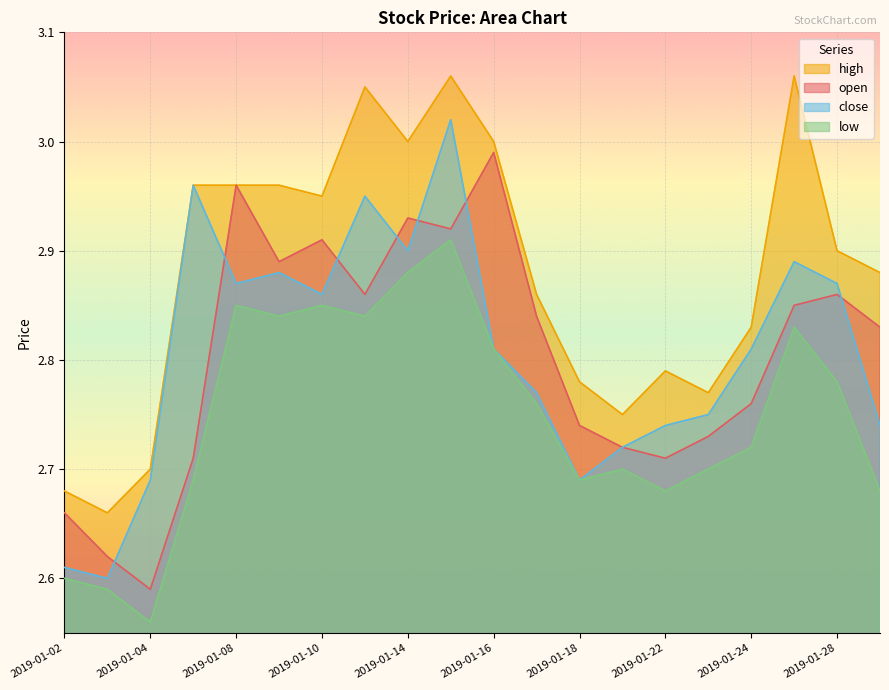

What is the greatest value displayed?

3.1